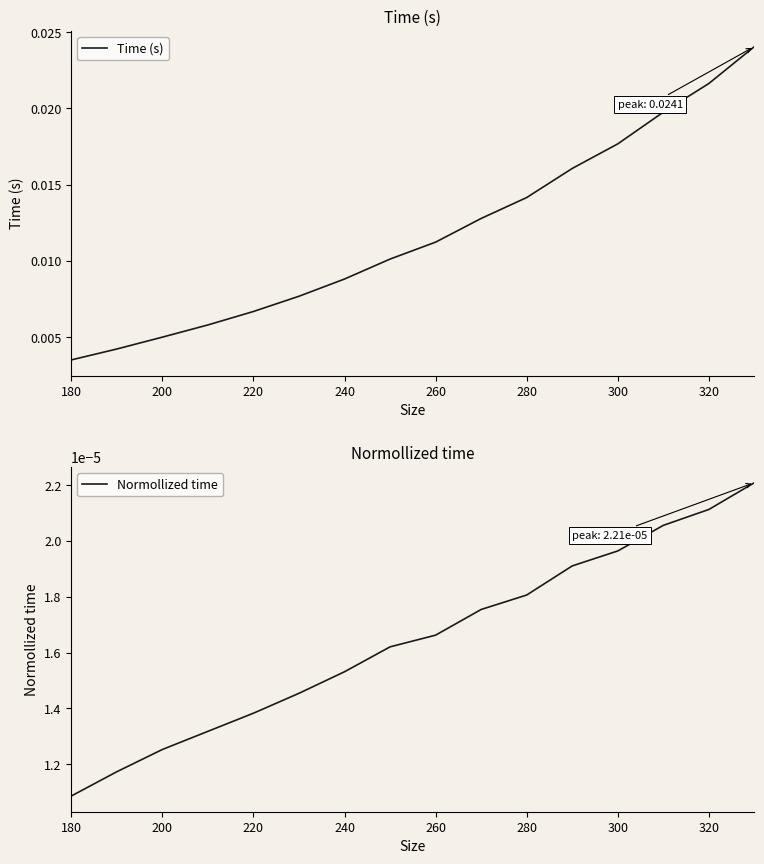

Where is Time (s) nearest to the value 0?

180